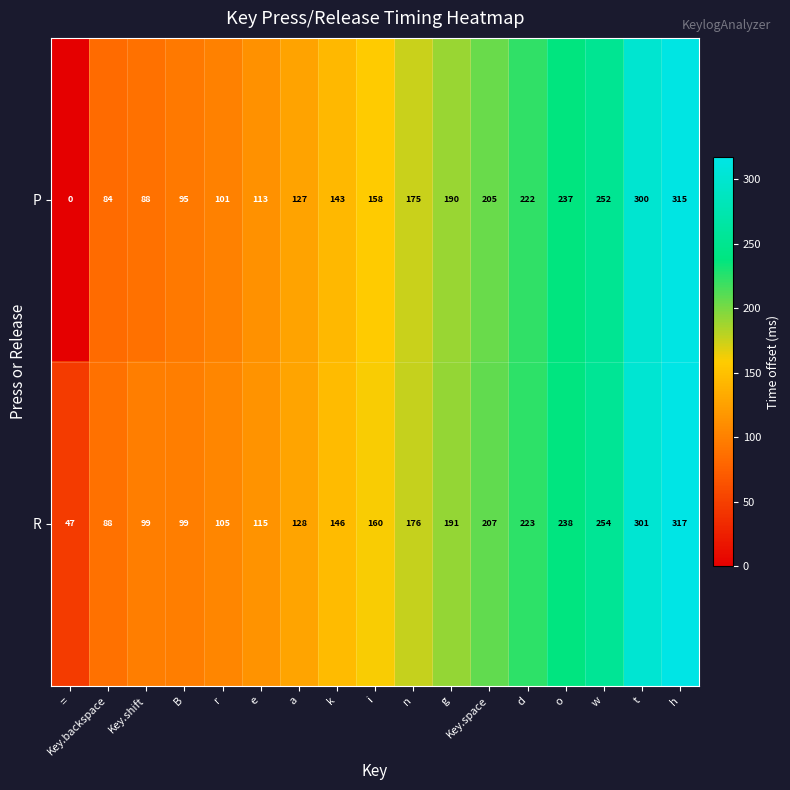

What is the maximum value shown in the chart?

317